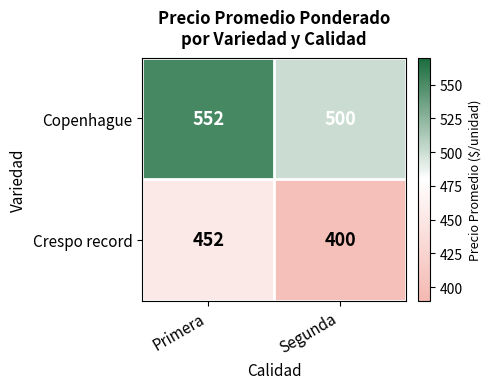

At Primera, list the series in order from smallest to largest.

Crespo record, Copenhague